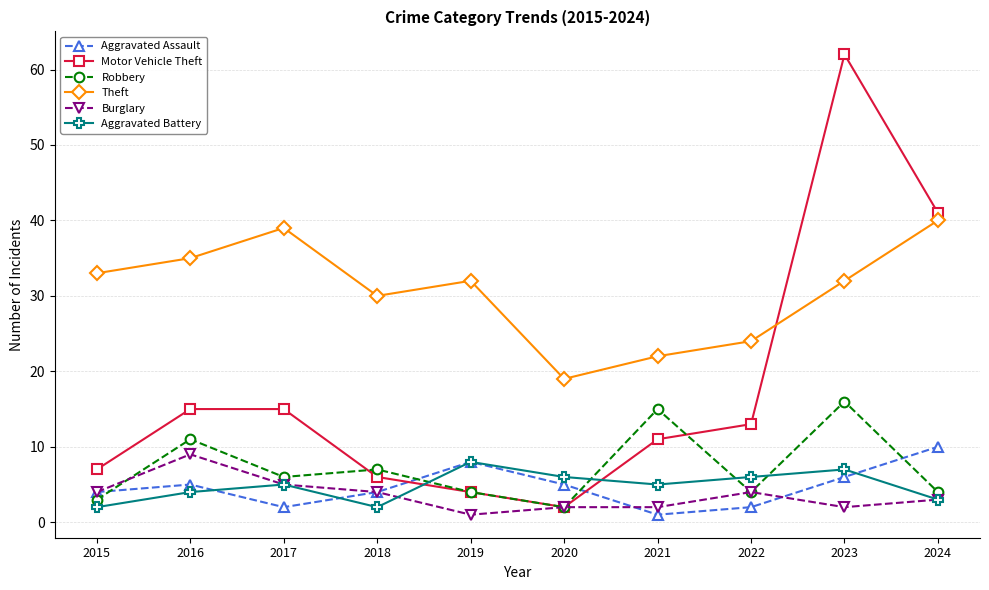

Count the number of data series in this chart.

6